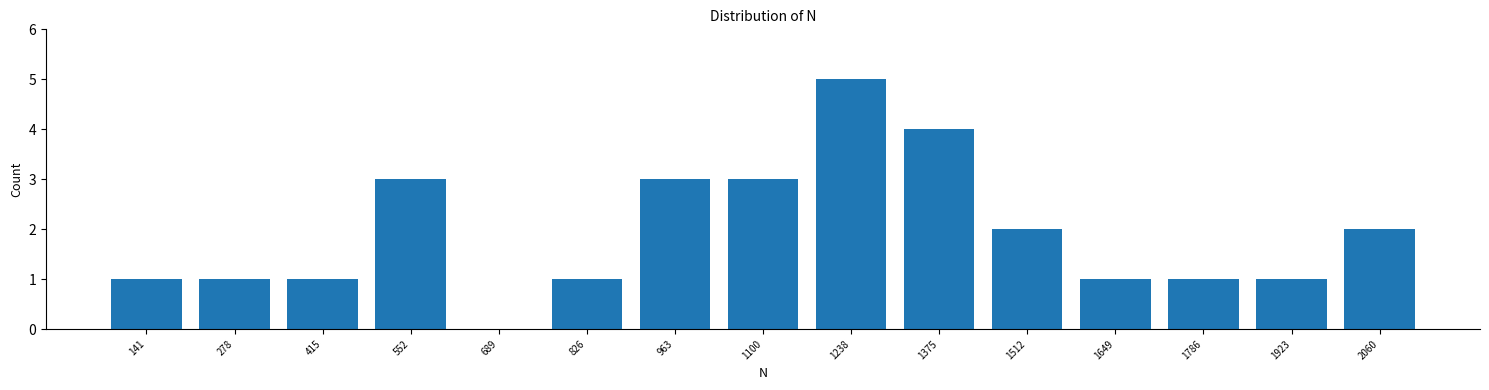

Reading left to right, list all the values displayed in this chart.

141=1	278=1	415=1	552=3	689=0	826=1	963=3	1100=3	1238=5	1375=4	1512=2	1649=1	1786=1	1923=1	2060=2